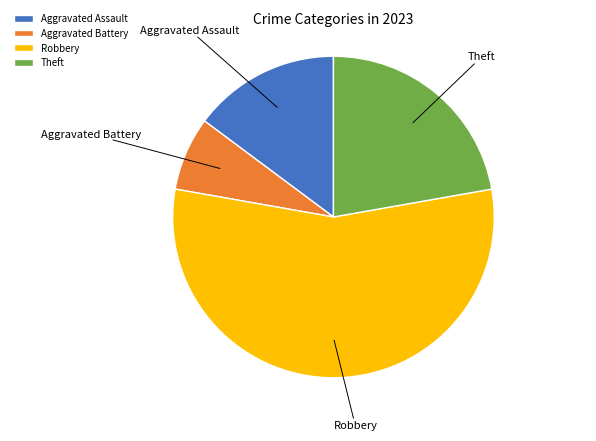

Is the sum of Aggravated Battery and Robbery greater than half?

Yes